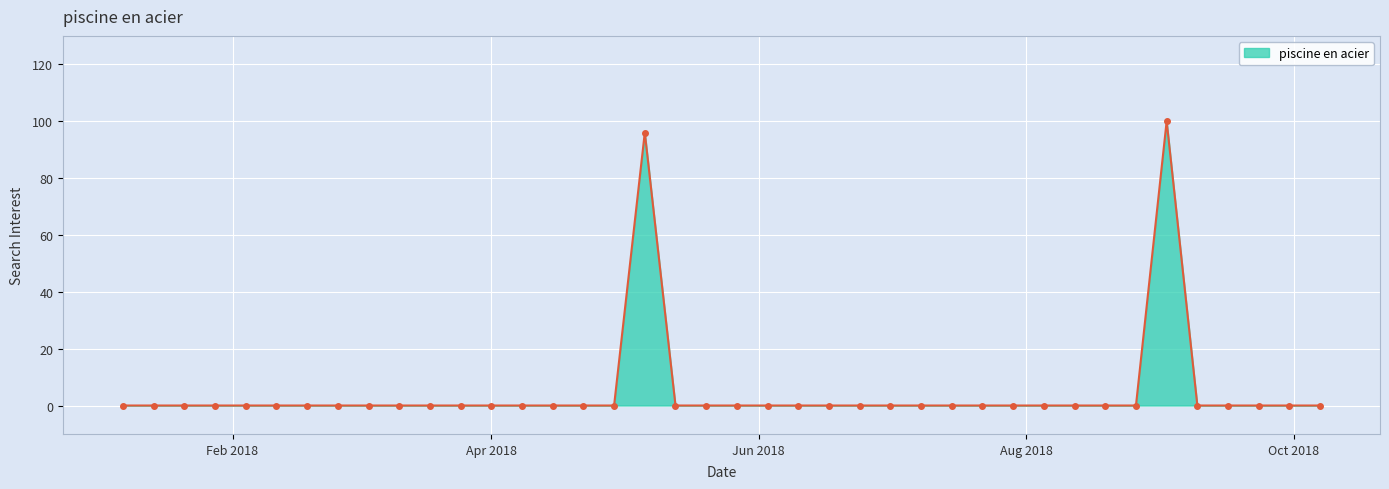

How many lines are shown in the chart?

1